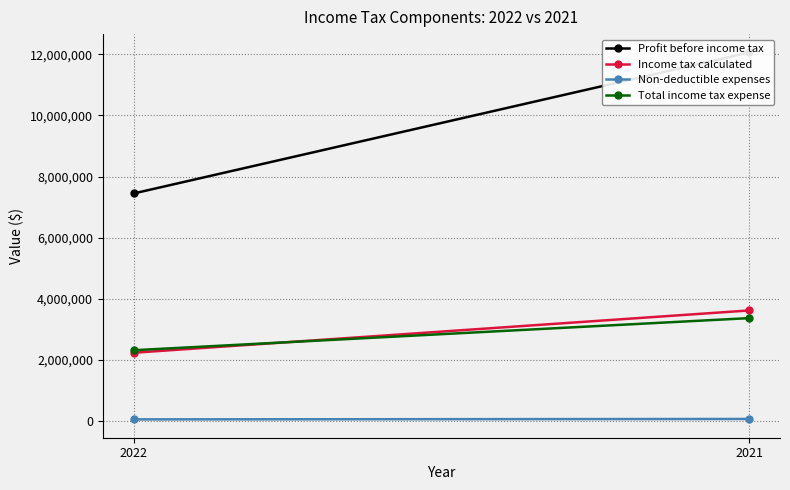

Count the number of categories in the chart.

2